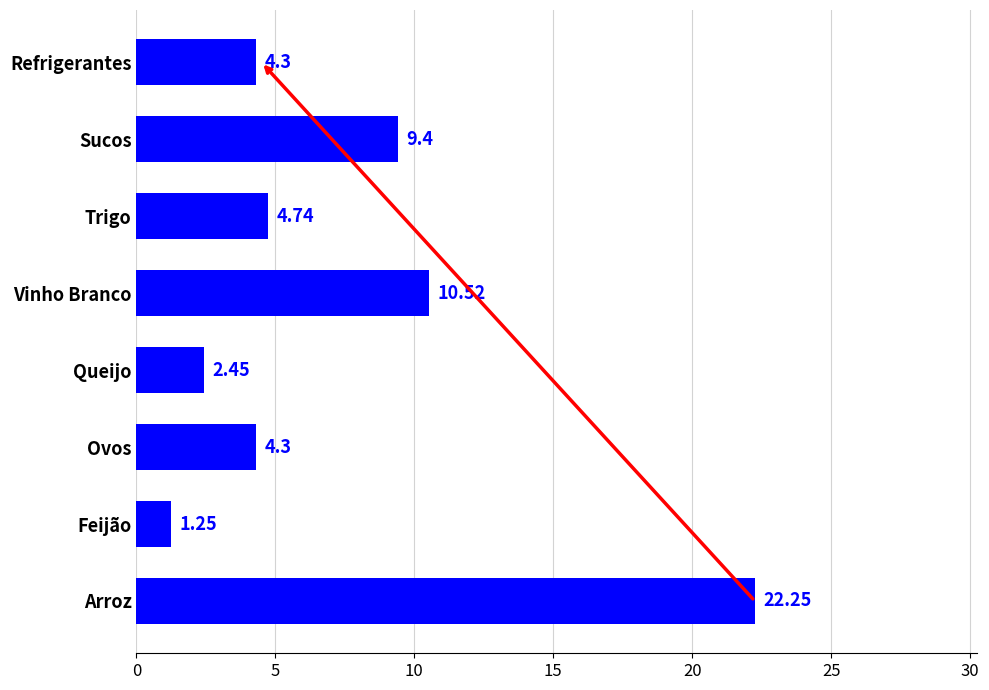

Approximately how many times larger is the value at Refrigerantes compared to Vinho Branco?

0.4